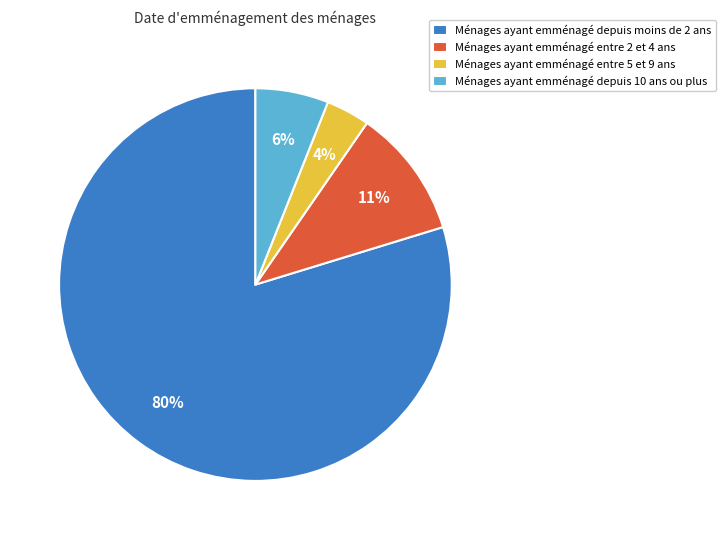

True or false: Ménages ayant emménagé depuis moins de 2 ans accounts for 80% of the total.

True